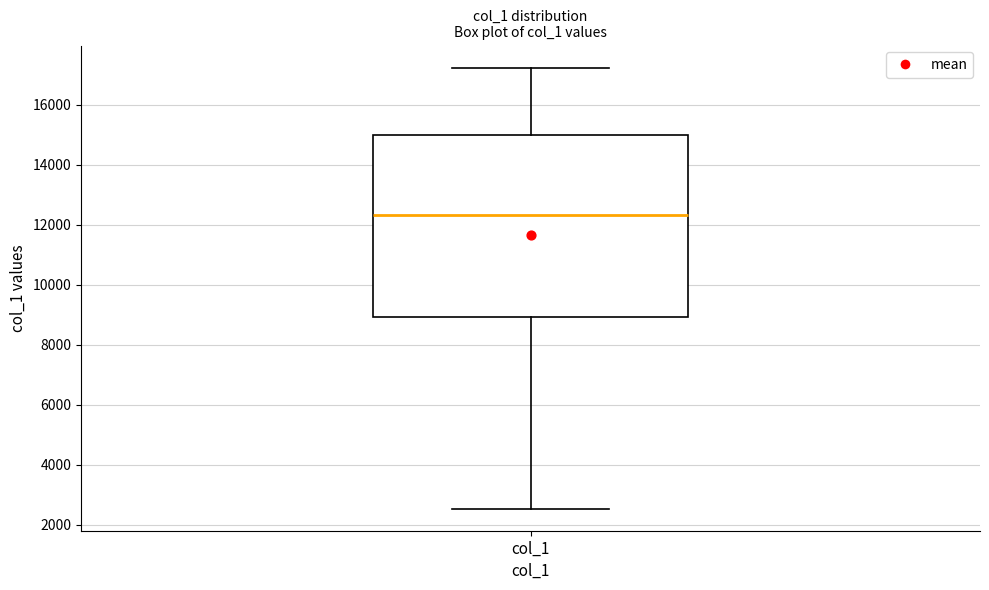

Transcribe this box plot: give where the median line is, the range the box spans, and where the two whiskers end, as read against the y-axis. The values are not printed on the chart, so give them approximately, as read against the axis.

median 12400, box 9000 to 15000, whiskers 2600 to 17200